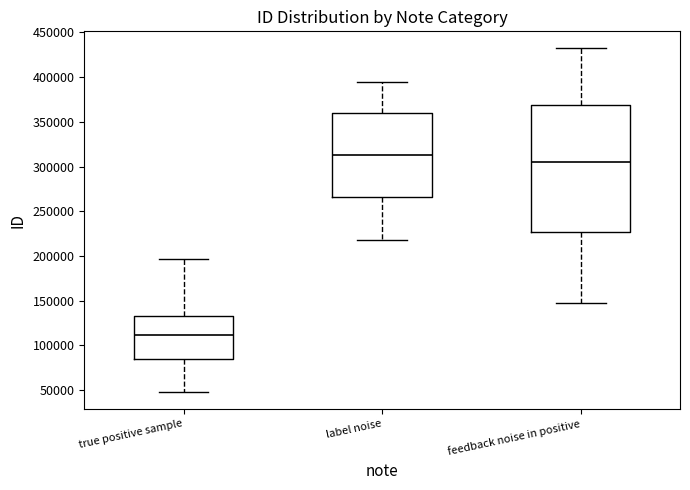

Reading left to right, read every box against the y-axis: the position of its median line, the range the box covers, and the ends of its whiskers. The values are not printed on the chart, so give them approximately, as read against the axis.

true positive sample: median 110000, box 85000 to 135000, whiskers 50000 to 195000
label noise: median 315000, box 265000 to 360000, whiskers 220000 to 395000
feedback noise in positive: median 305000, box 225000 to 370000, whiskers 150000 to 430000